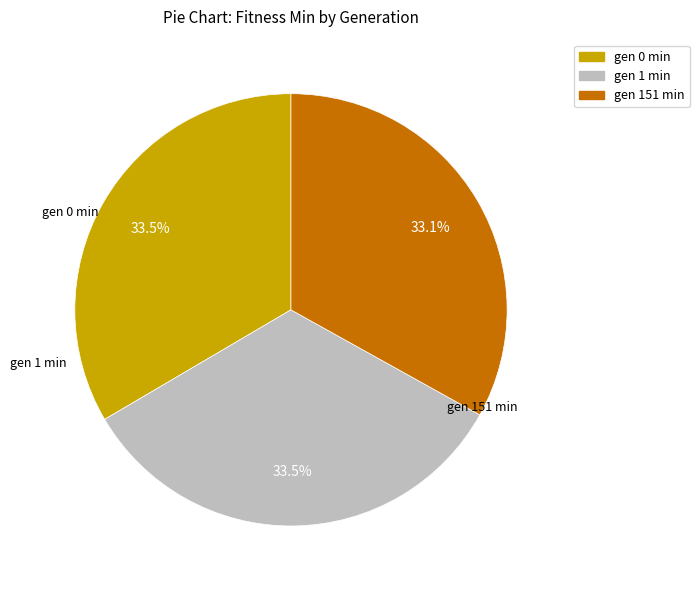

How many segments does this pie chart have?

3